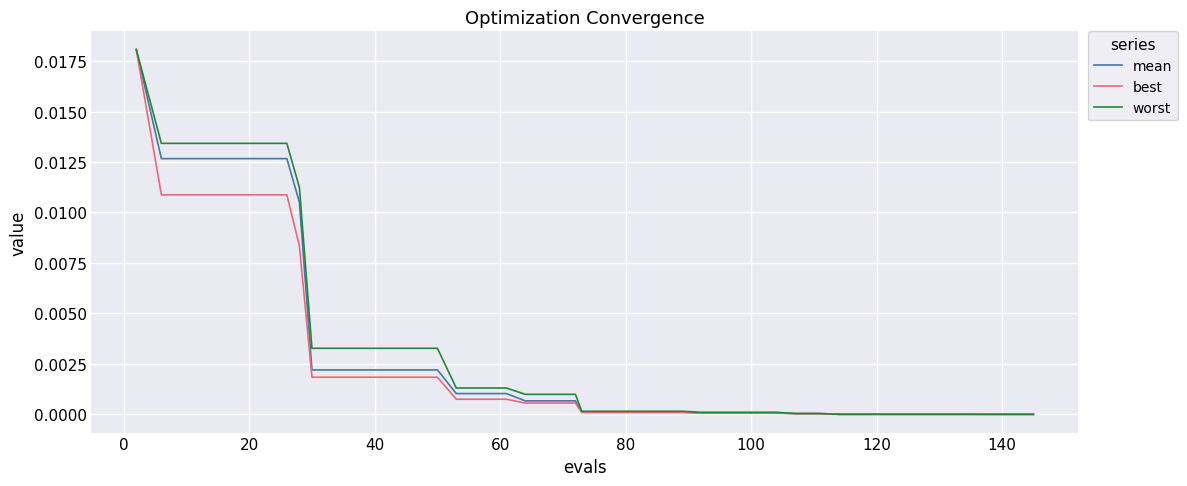

Rank the series by their average value, from lowest to highest.

best, mean, worst